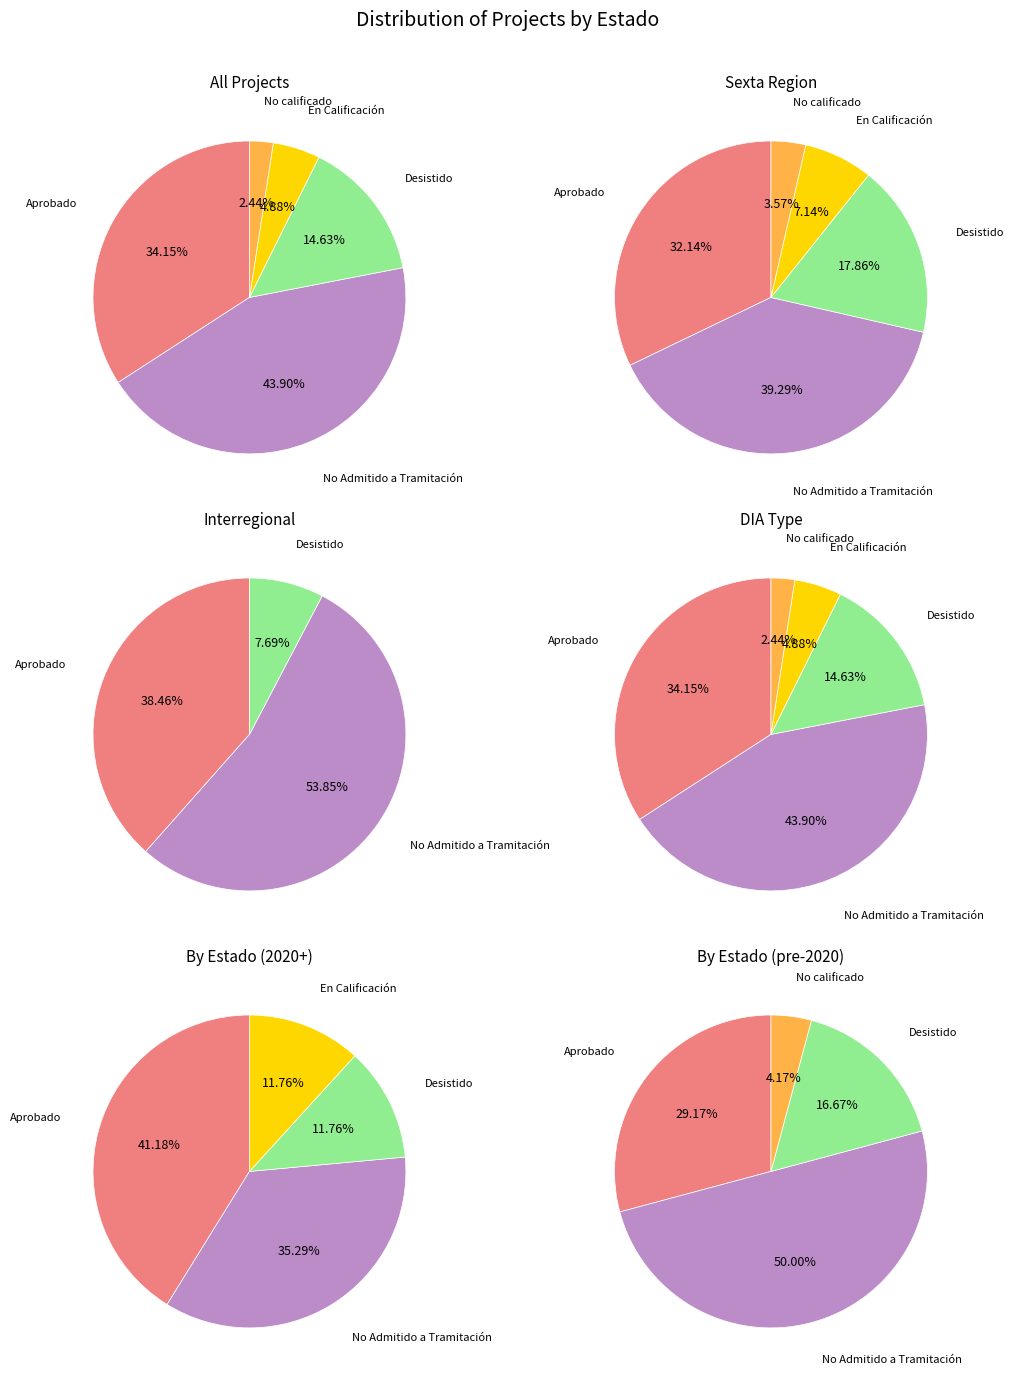

True or false: Desistido accounts for 15% of the total.

True